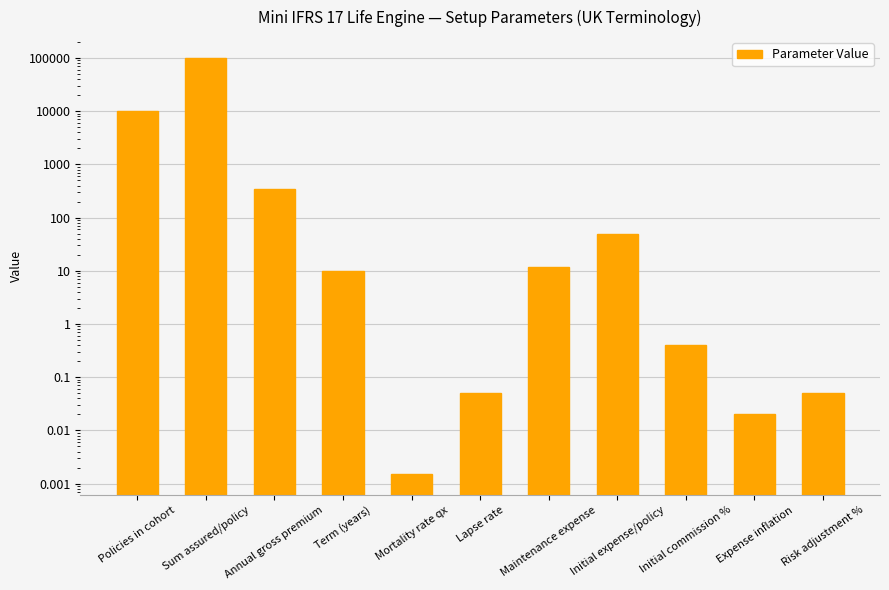

The value at Initial commission % is 0.1. True or false?

False